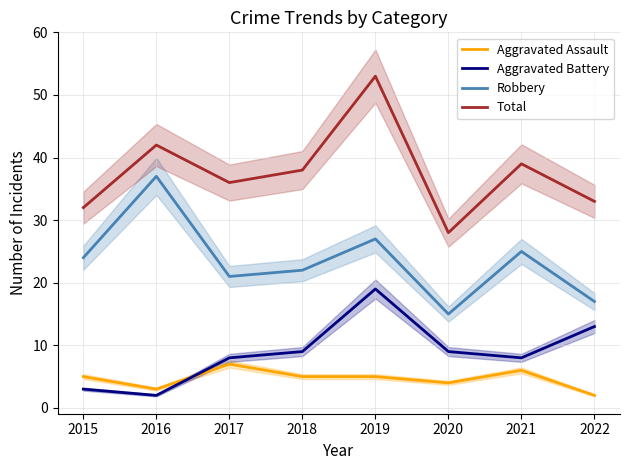

Rank the series at 2021 from highest to lowest value.

Total, Robbery, Aggravated Battery, Aggravated Assault